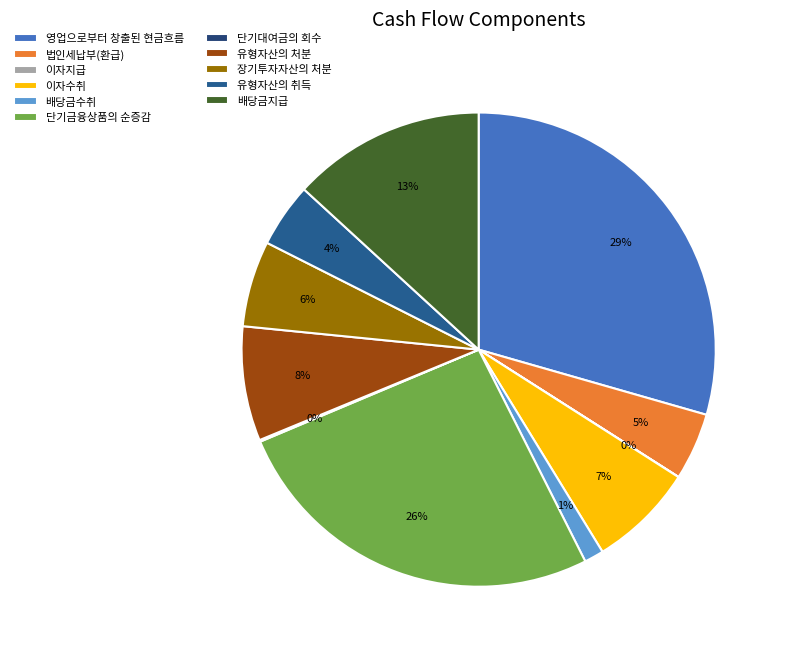

What is the ratio of the value at 유형자산의 취득 to the value at 유형자산의 처분?

0.6